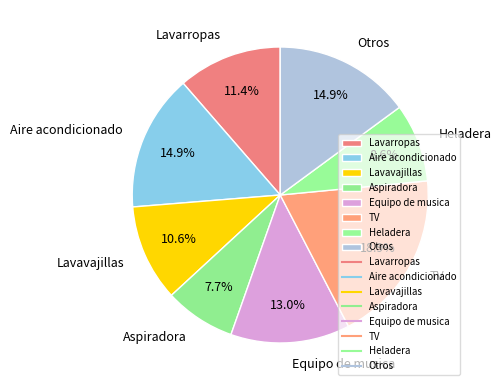

What portion of the pie excludes Aire acondicionado?

85.1%